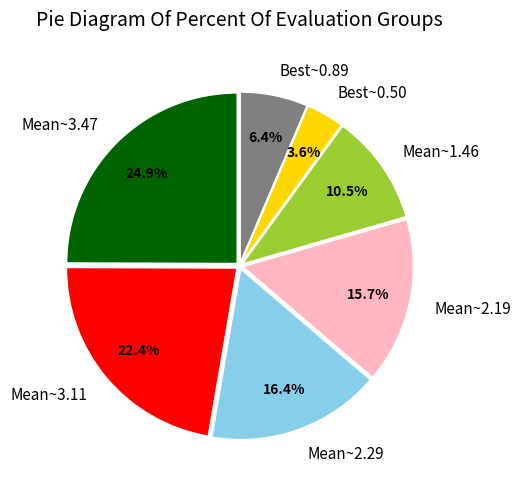

Is there a majority slice in this chart?

No